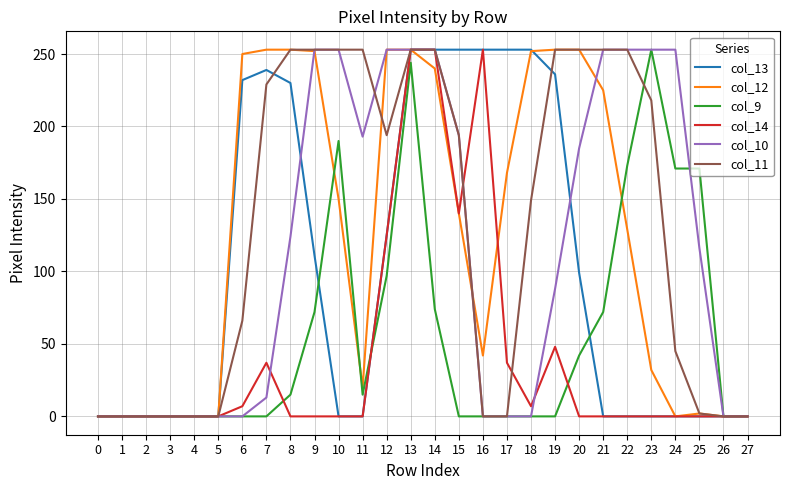

Is it true that col_14 equals 84 at 27?

False